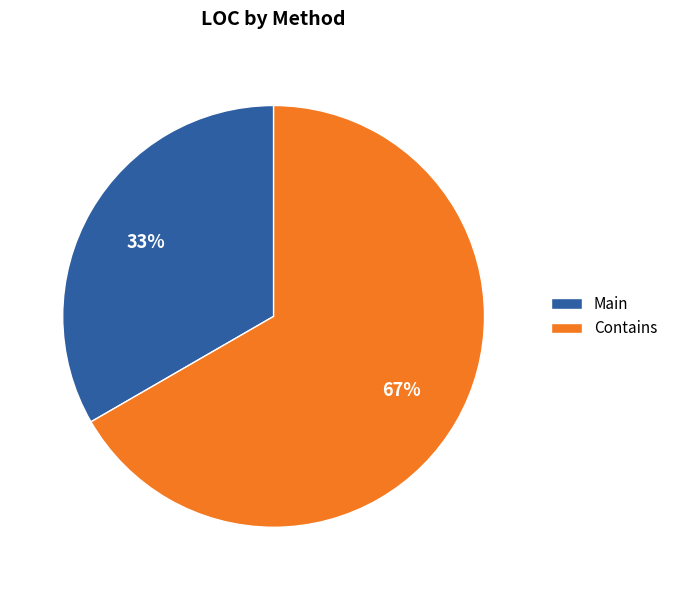

What is the ratio of the value at Contains to the value at Main?

2.0